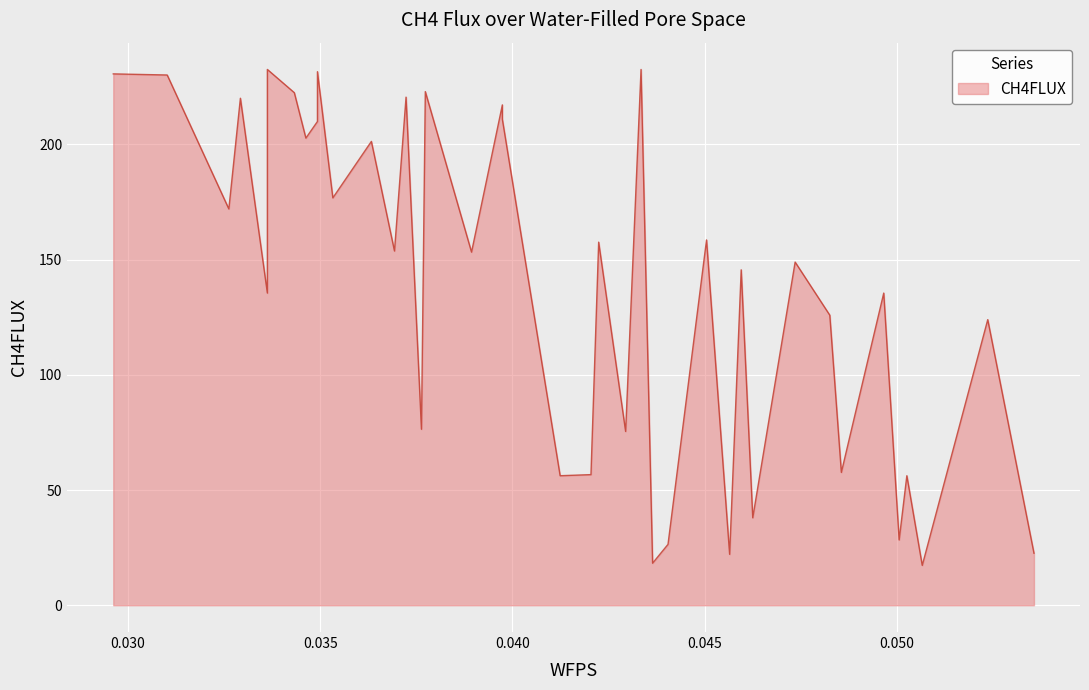

Reading left to right, transcribe all the data shown in this chart.

230.5	230.1	172.0	220.0	135.4	232.5	222.4	202.7	209.9	231.5	176.8	201.2	153.7	220.5	76.4	222.9	153.2	217.1	210.9	56.2	56.7	157.5	75.4	232.5	18.3	26.4	158.5	22.1	145.5	37.9	148.9	125.8	57.6	135.4	28.3	56.2	17.3	123.9	22.6